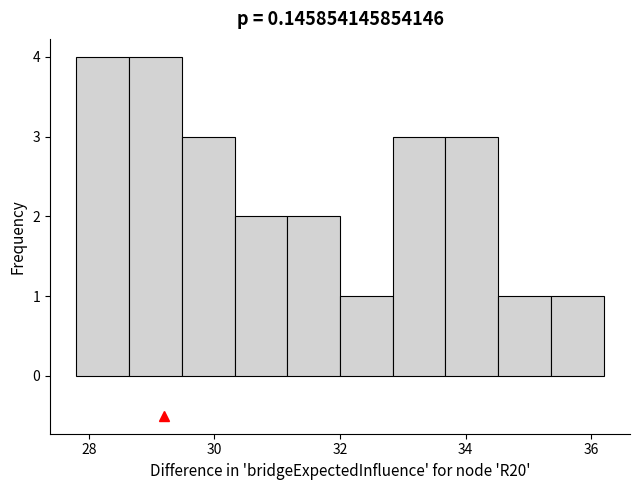

What is the height of the bar covering 29.48 to 30.32 on the x-axis? Neither the bar edges nor the heights are printed on the chart, so give them approximately, as read against the axes.

3